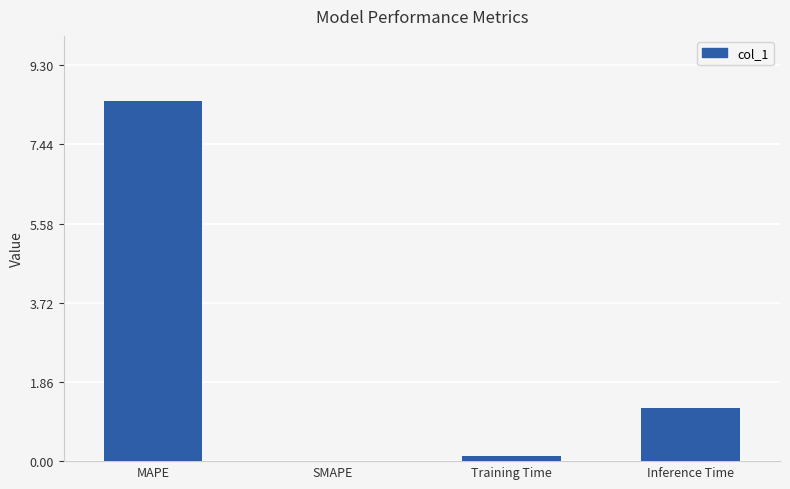

Reading left to right, transcribe all the data shown in this chart.

8.5	0.0	0.1	1.2